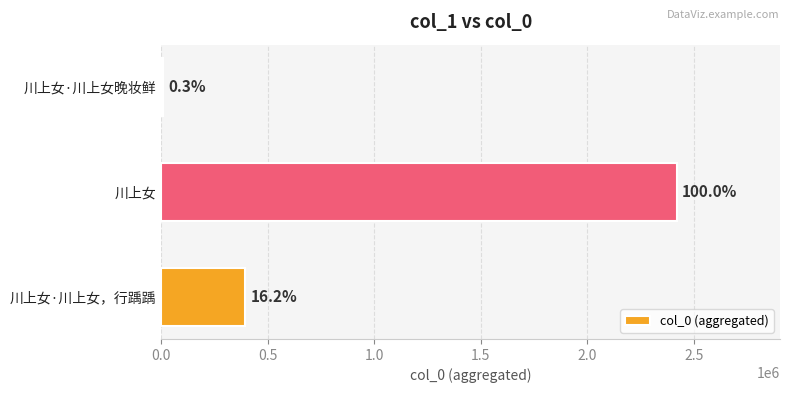

Are the bars horizontal?

Yes